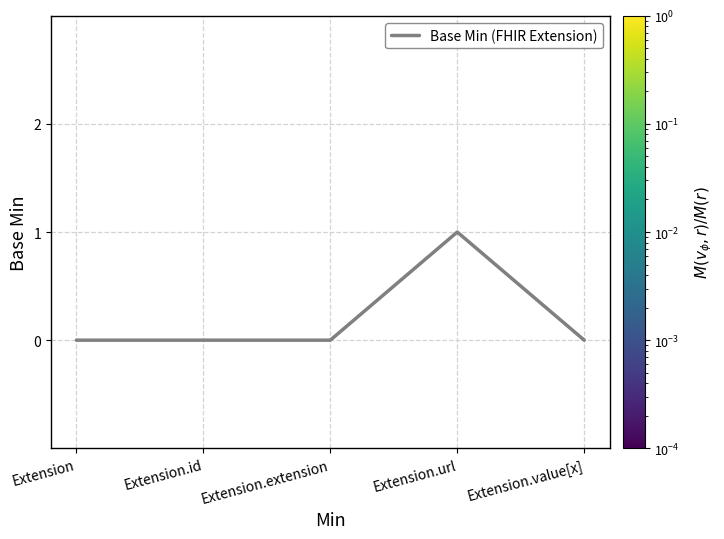

True or false: the data has more than 0 interior local peaks.

True